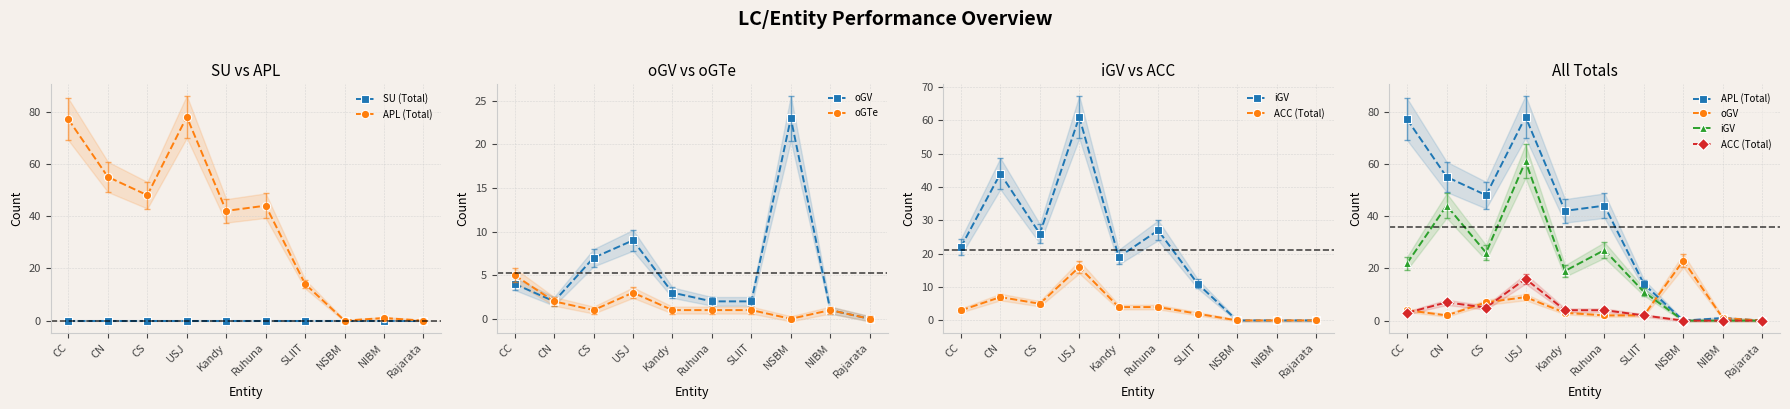

True or false: SU (Total) and APL (Total) cross at least once.

False